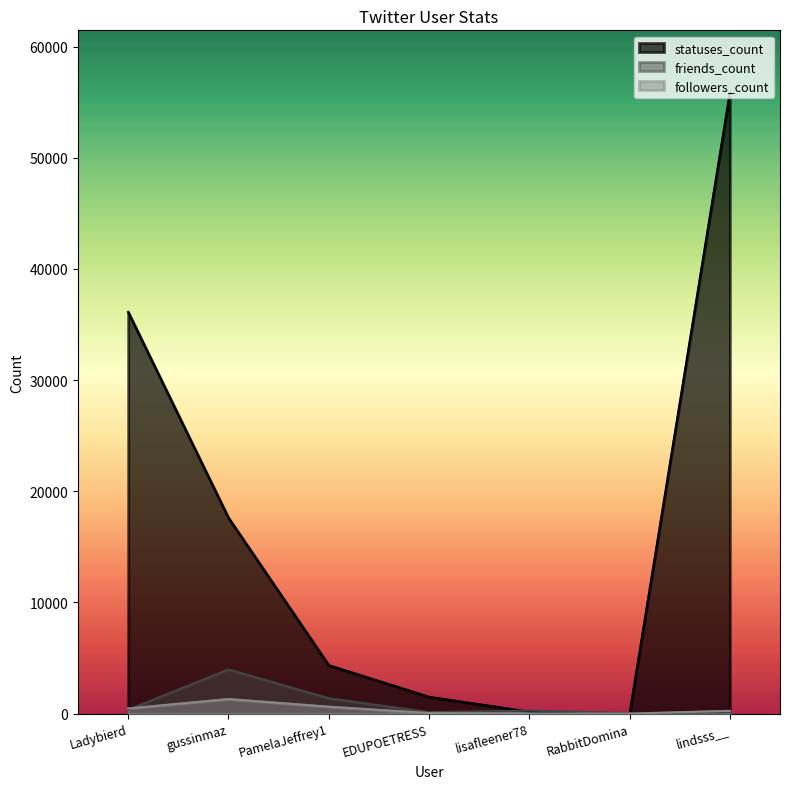

Count the number of data series in this chart.

3